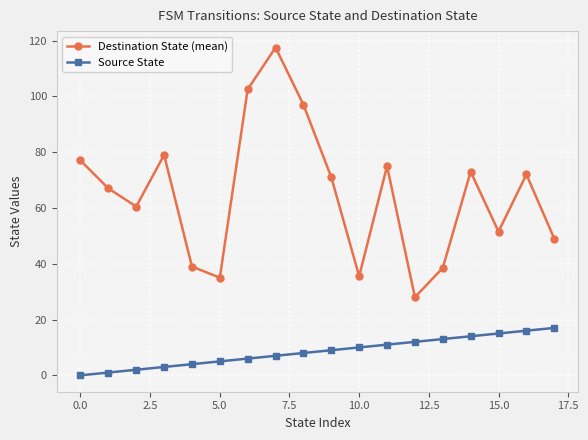

Which series has the largest range (max minus min)?

Destination State (mean)